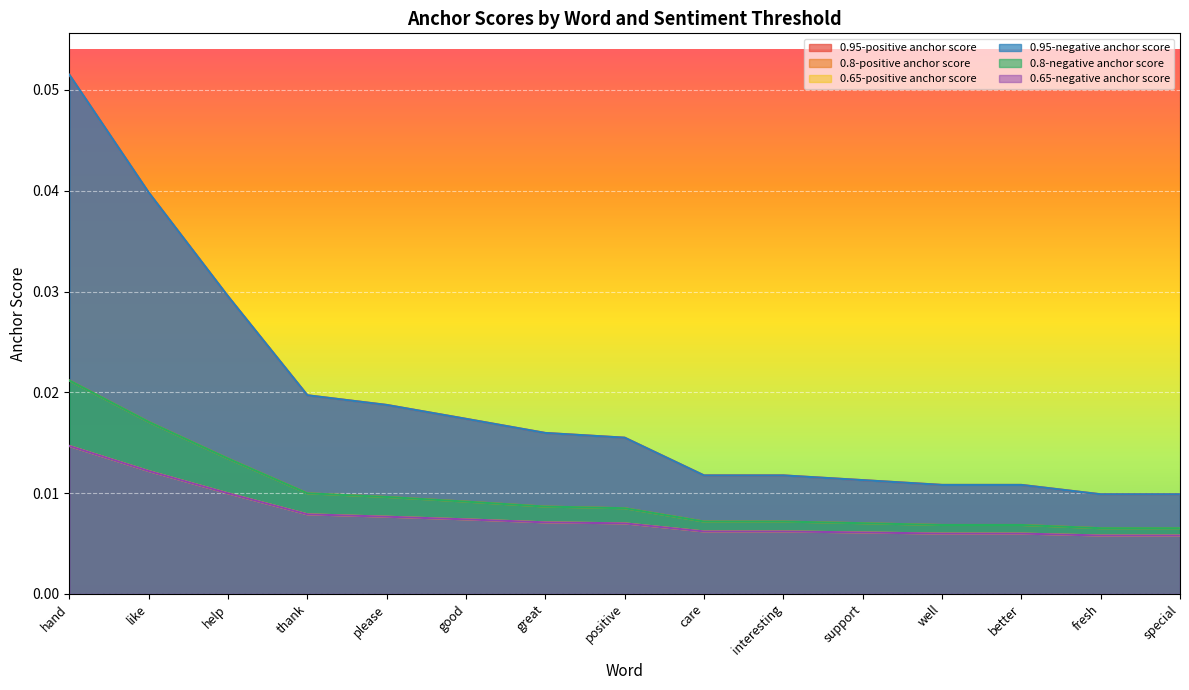

Reading left to right, what are all the values shown in this chart?

0.95-positive anchor score: hand=0.1	like=0.0	help=0.0	thank=0.0	please=0.0	good=0.0	great=0.0	positive=0.0	care=0.0	interesting=0.0	support=0.0	well=0.0	better=0.0	fresh=0.0	special=0.0
0.8-positive anchor score: hand=0.0	like=0.0	help=0.0	thank=0.0	please=0.0	good=0.0	great=0.0	positive=0.0	care=0.0	interesting=0.0	support=0.0	well=0.0	better=0.0	fresh=0.0	special=0.0
0.65-positive anchor score: hand=0.0	like=0.0	help=0.0	thank=0.0	please=0.0	good=0.0	great=0.0	positive=0.0	care=0.0	interesting=0.0	support=0.0	well=0.0	better=0.0	fresh=0.0	special=0.0
0.95-negative anchor score: hand=0.1	like=0.0	help=0.0	thank=0.0	please=0.0	good=0.0	great=0.0	positive=0.0	care=0.0	interesting=0.0	support=0.0	well=0.0	better=0.0	fresh=0.0	special=0.0
0.8-negative anchor score: hand=0.0	like=0.0	help=0.0	thank=0.0	please=0.0	good=0.0	great=0.0	positive=0.0	care=0.0	interesting=0.0	support=0.0	well=0.0	better=0.0	fresh=0.0	special=0.0
0.65-negative anchor score: hand=0.0	like=0.0	help=0.0	thank=0.0	please=0.0	good=0.0	great=0.0	positive=0.0	care=0.0	interesting=0.0	support=0.0	well=0.0	better=0.0	fresh=0.0	special=0.0